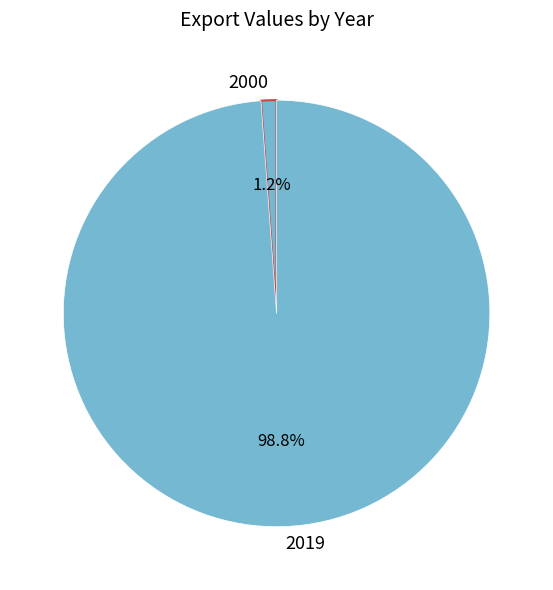

Combined, do 2019 and 2000 account for over 50%?

Yes